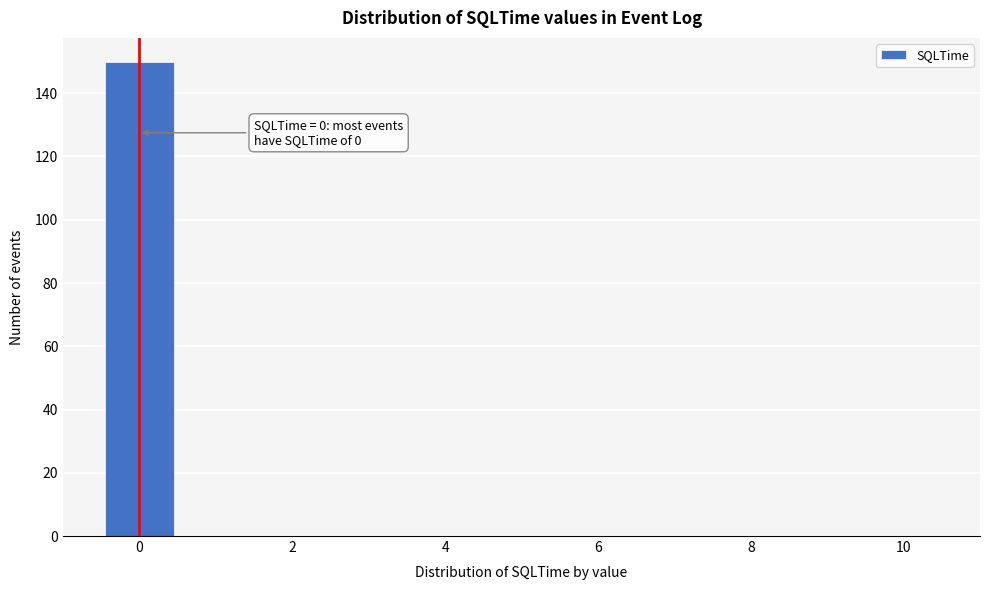

Over which range of the x-axis is the bar tallest?

-0.5 to 0.5